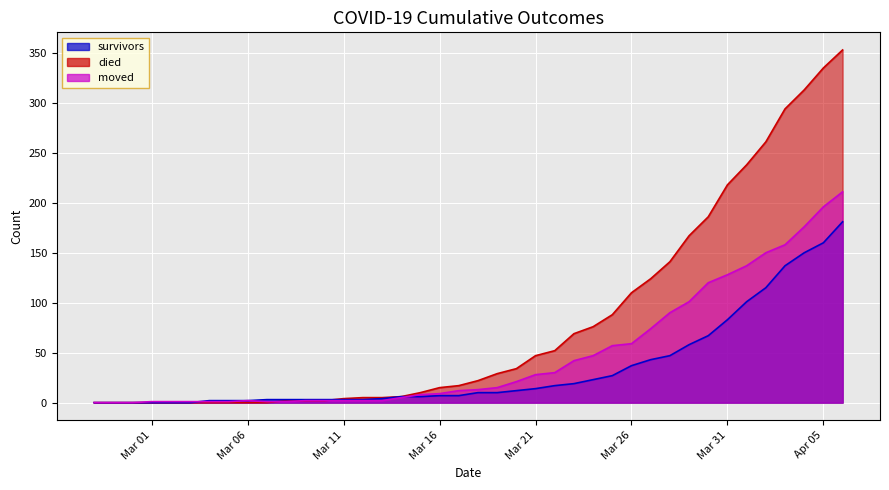

Count the number of data series in this chart.

3